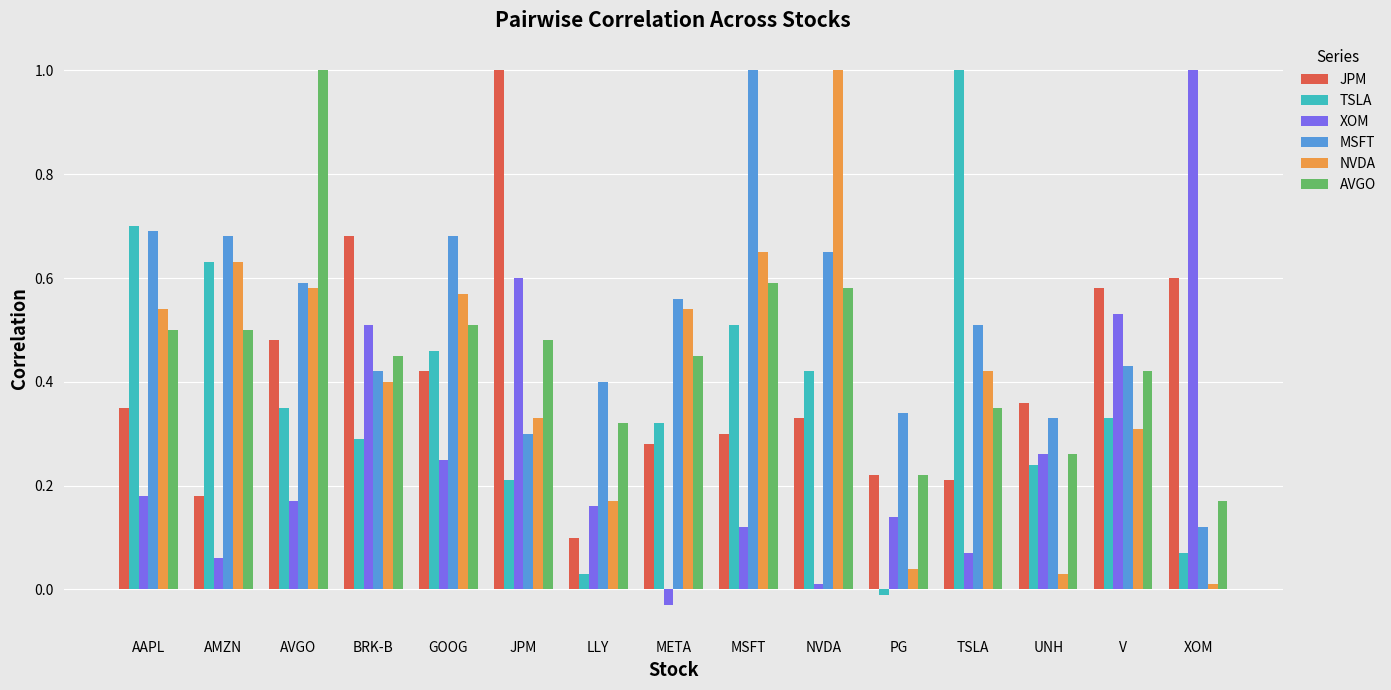

The value of AVGO at JPM is 0.1. True or false?

False